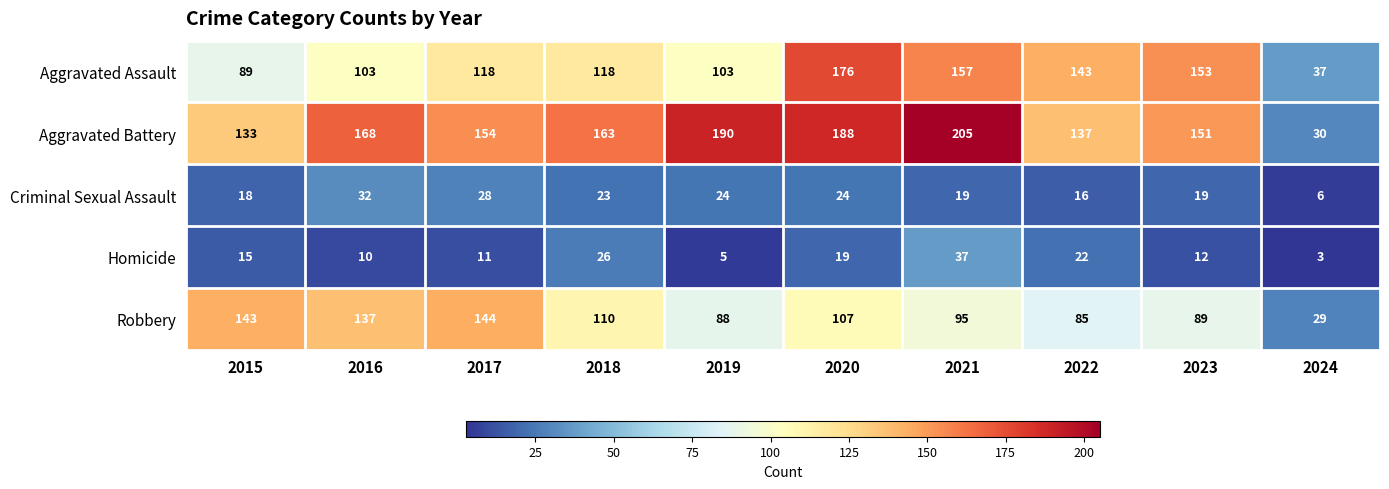

What is the difference between the maximum and minimum values in the Homicide series?

34